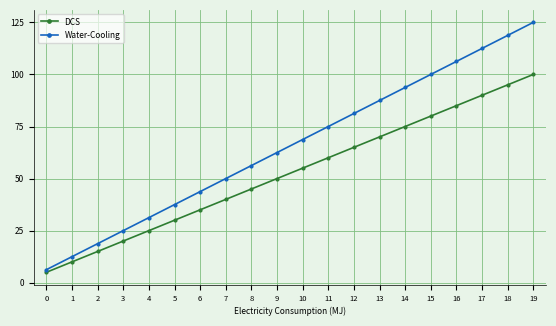

At which category does the chart reach its peak across all series?

19